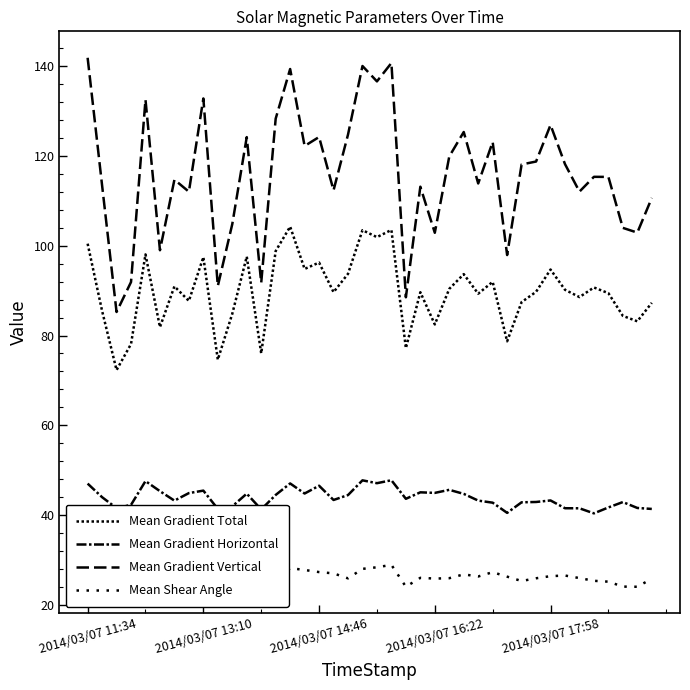

How many values in the Mean Gradient Vertical series are below 115?

19